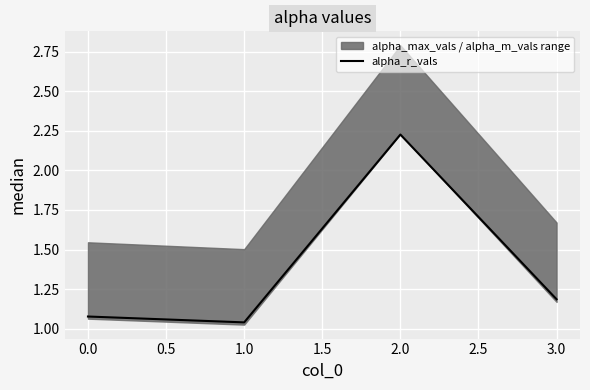

How many lines are shown in the chart?

1